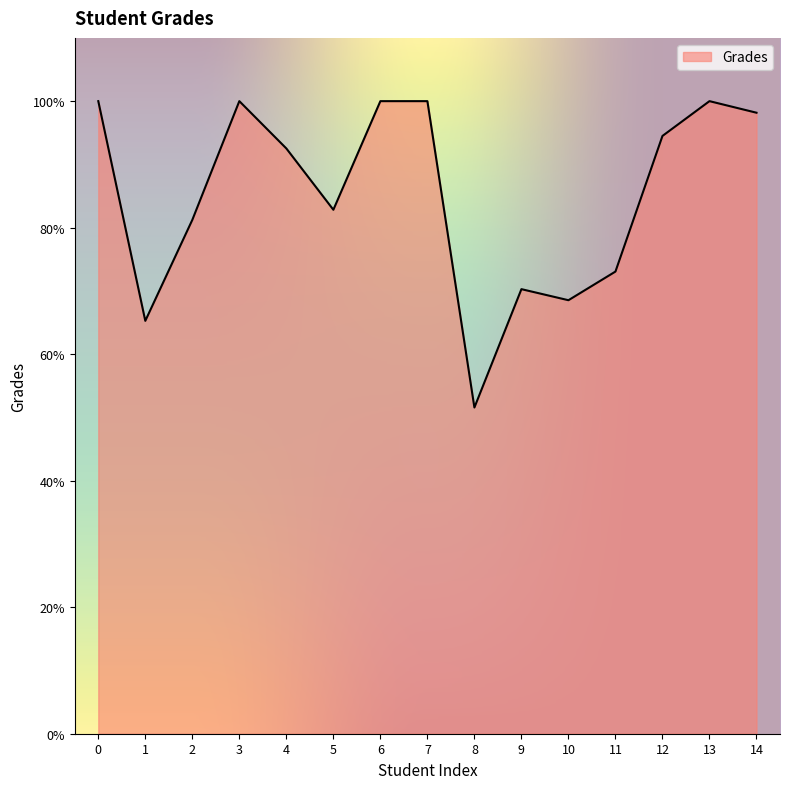

What is the minimum value shown in the chart?

51.6